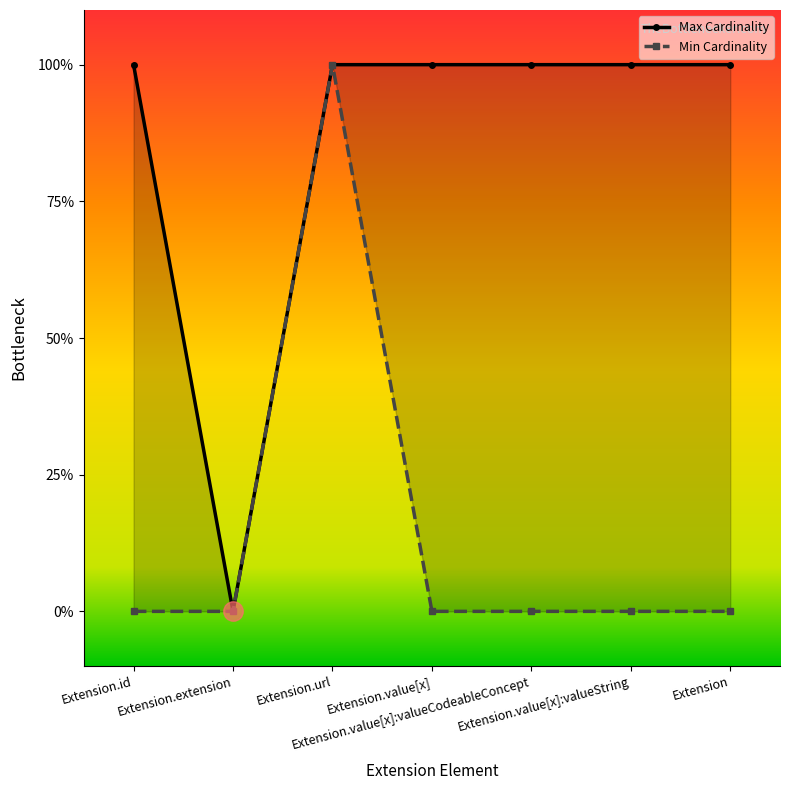

What are all the series names shown in the legend?

Min Cardinality, Max Cardinality